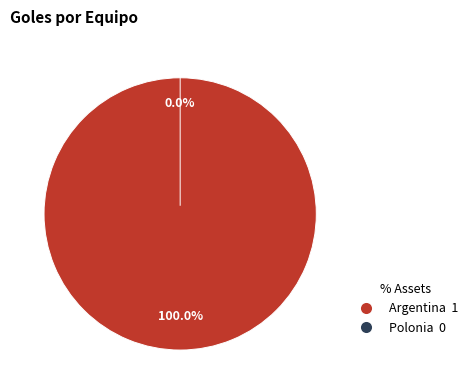

How many segments does this pie chart have?

2